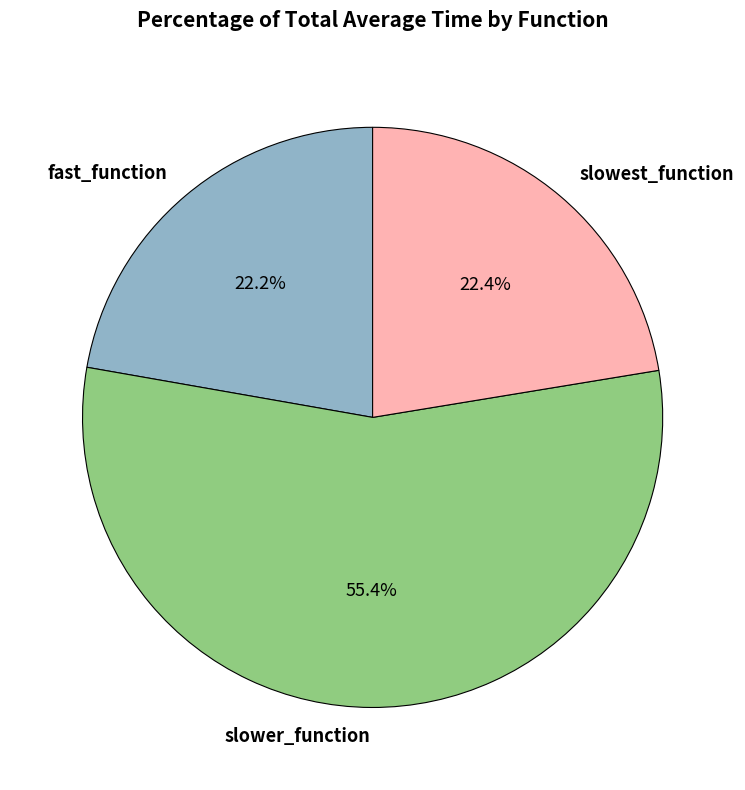

To the nearest percent, what portion does slower_function represent?

55%